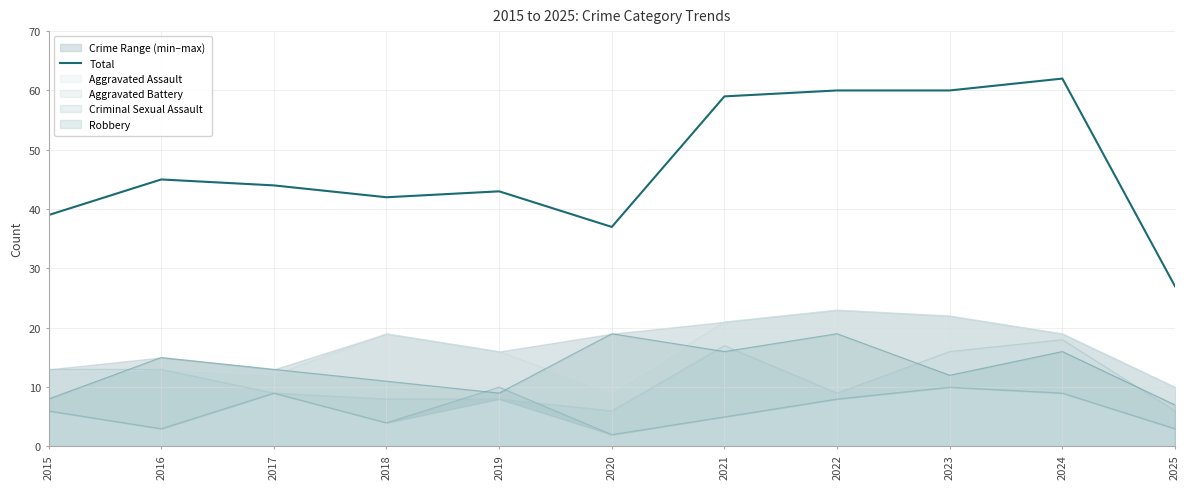

Rank the categories by value from lowest to highest.

2025, 2020, 2015, 2018, 2019, 2017, 2016, 2021, 2022, 2023, 2024